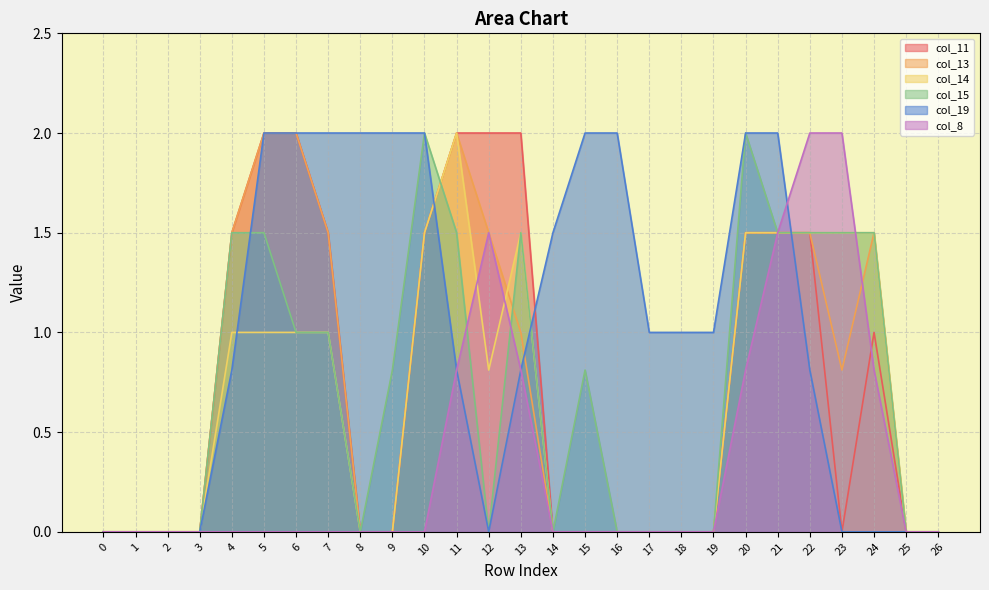

Rank the series by their maximum value, from lowest to highest.

col_11, col_13, col_14, col_15, col_19, col_8